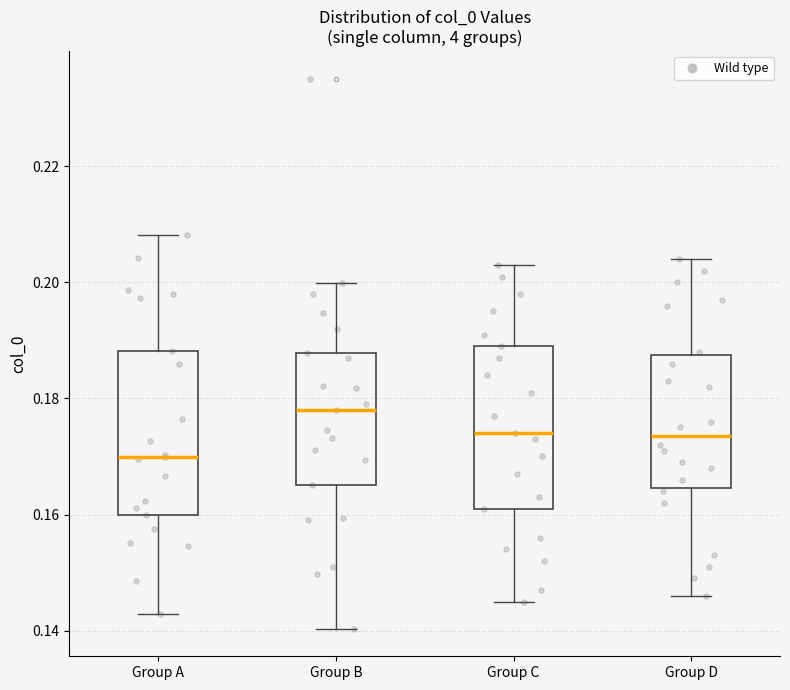

Reading left to right, transcribe this box plot: for each box, give where its median line is, the range the box spans, and where its two whiskers end, as read against the y-axis. The values are not printed on the chart, so give them approximately, as read against the axis.

Group A: median 0.170, box 0.160 to 0.188, whiskers 0.142 to 0.208
Group B: median 0.178, box 0.166 to 0.188, whiskers 0.140 to 0.200
Group C: median 0.174, box 0.162 to 0.190, whiskers 0.146 to 0.204
Group D: median 0.174, box 0.164 to 0.188, whiskers 0.146 to 0.204